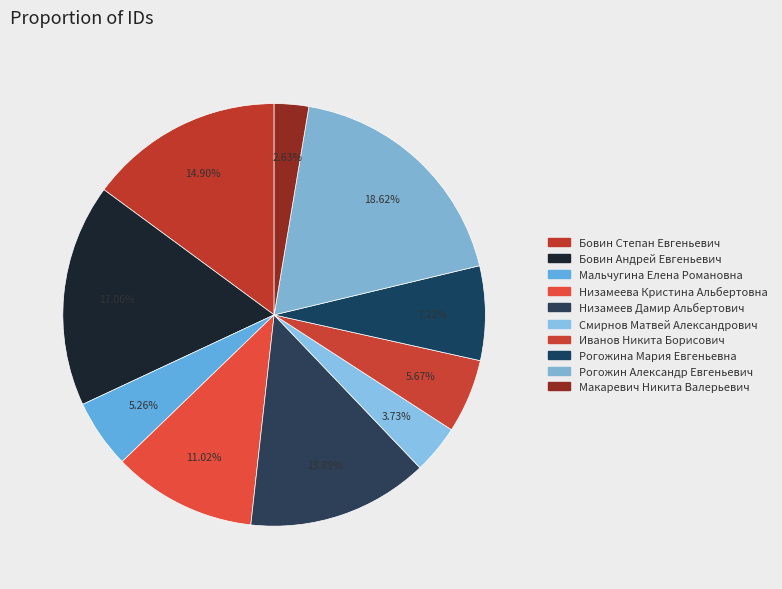

Does Бовин Андрей Евгеньевич represent more than half of the total?

No